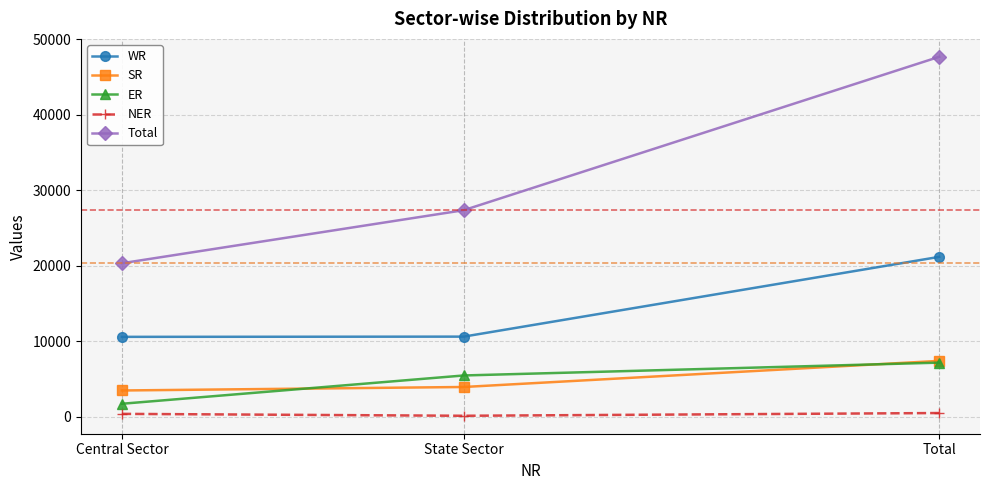

Is this an area chart (filled region under the line)?

No